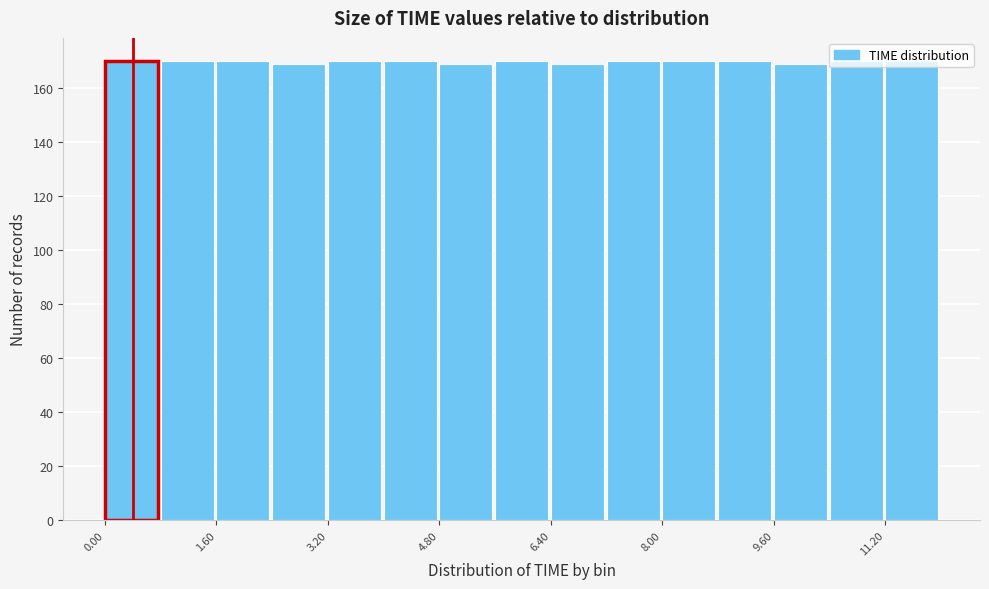

How tall is the bar that spans 10.4 to 11.2 on the x-axis? The values are not printed on the chart, so give them approximately, as read against the axis.

170